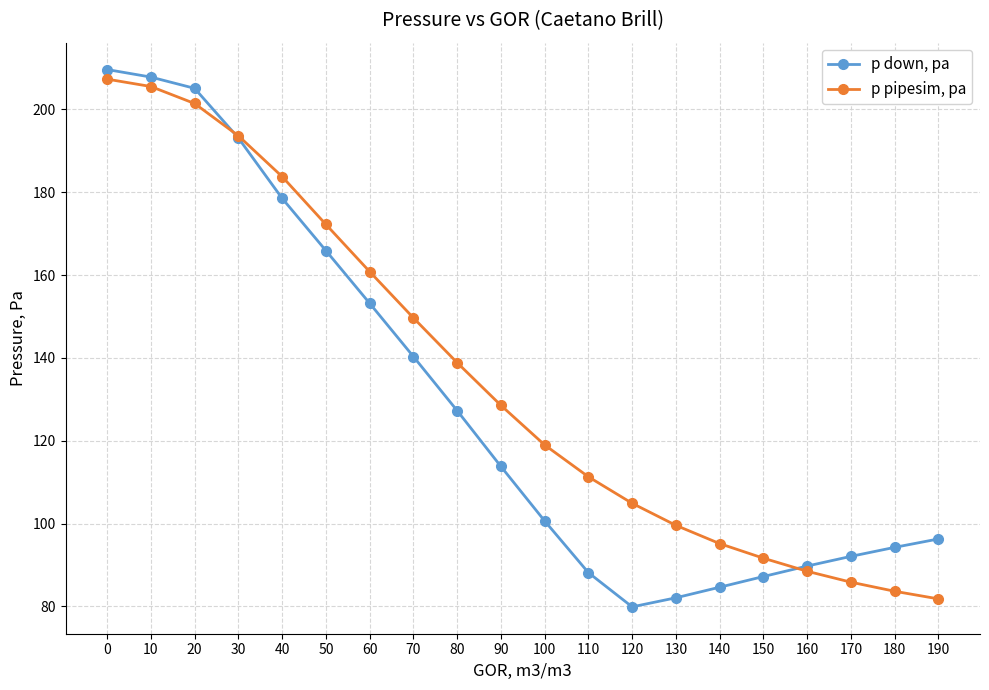

What is the value of the p down, pa point at the 19th from the left?

94.3